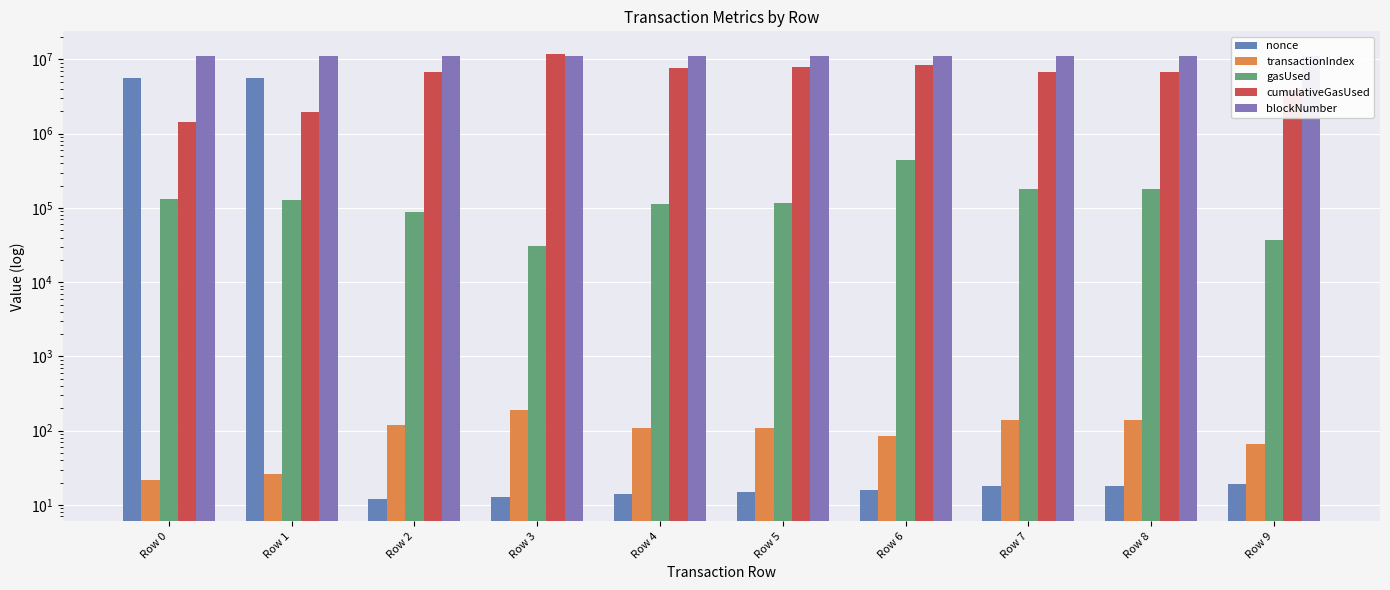

What is the difference between the maximum and second lowest values in the transactionIndex series?

167